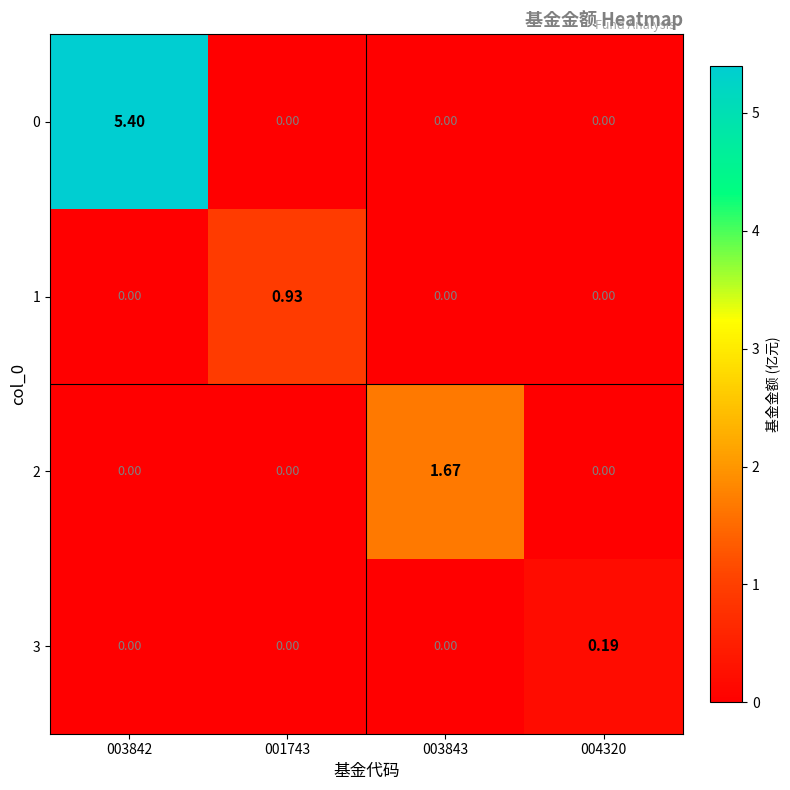

Is the value of 3 at 004320 greater than the value of 0 at 003843?

Yes